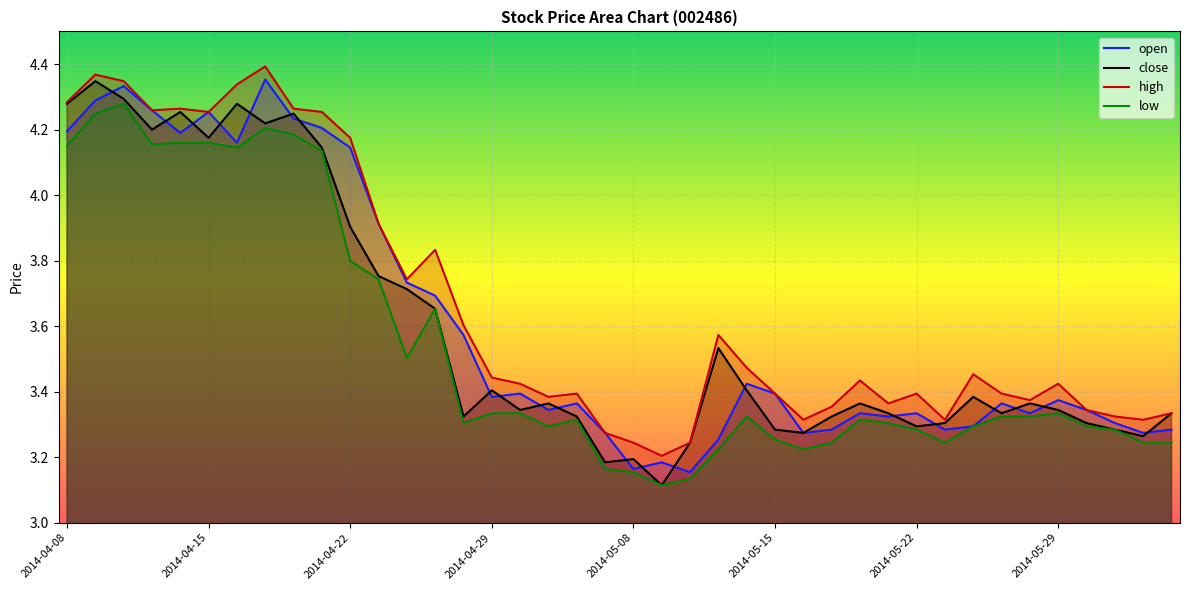

Where is open nearest to the value 3?

22